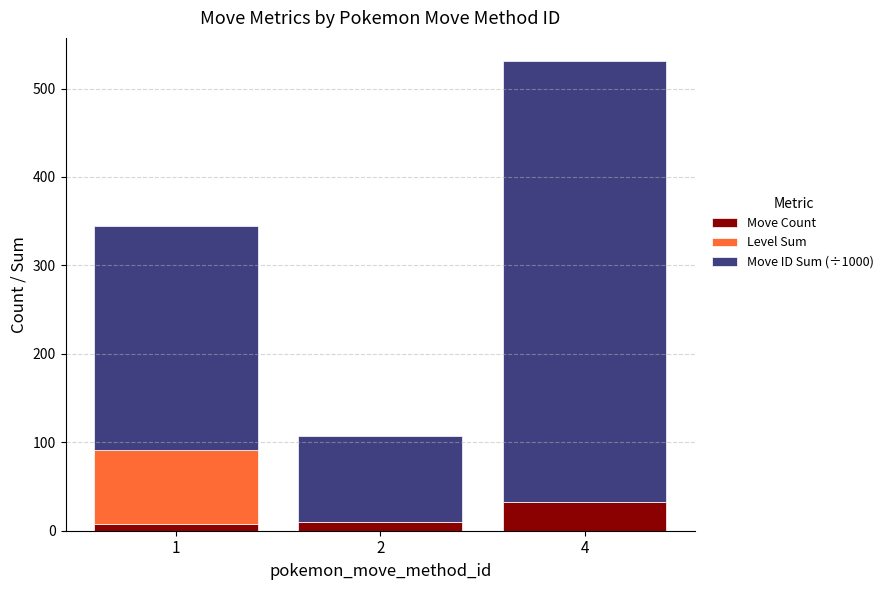

What are all the series names shown in the legend?

Move Count, Level Sum, Move ID Sum (÷1000)